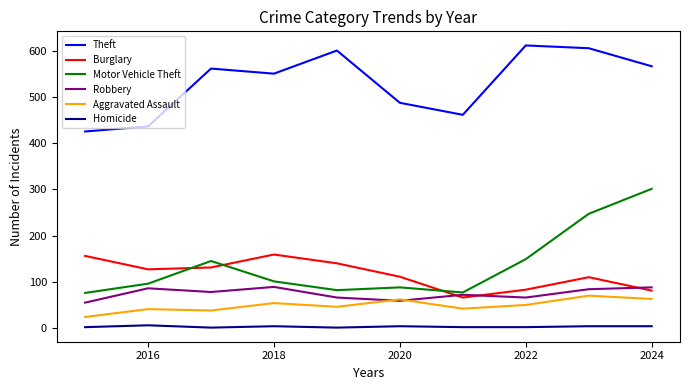

What is the lowest value of the Burglary series?

66